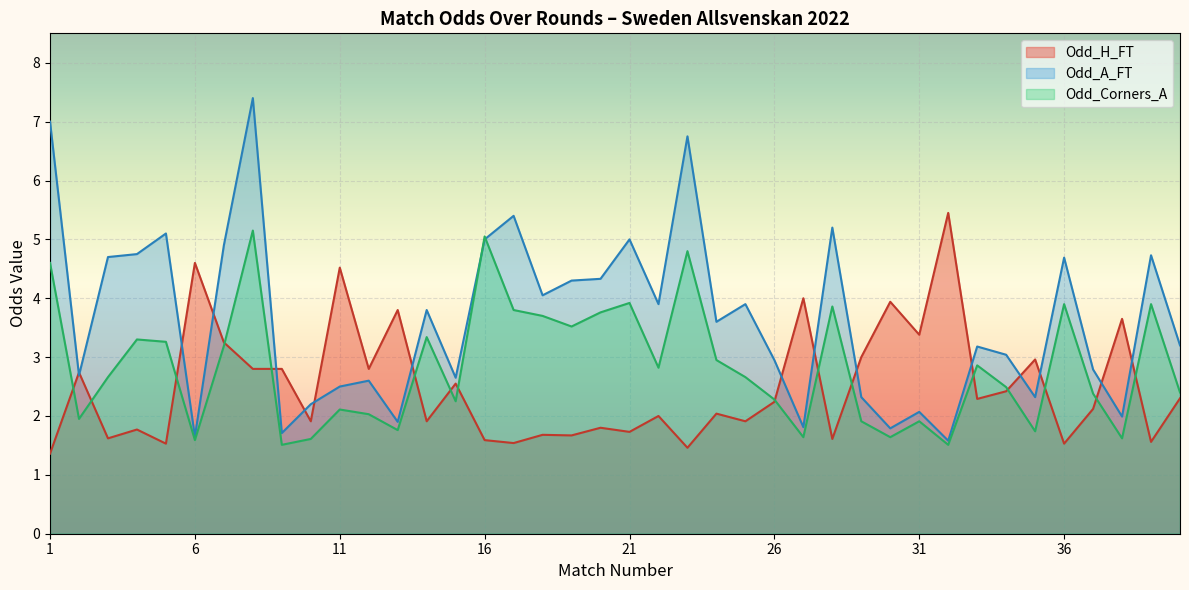

What is the approximate value of Odd_H_FT at 3?

1.6